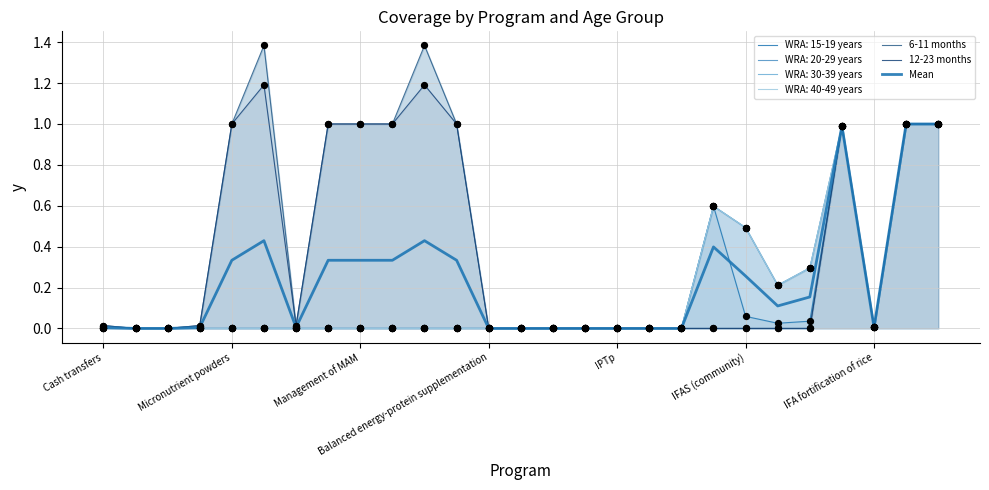

Which series has the widest spread of Y values?

6-11 months